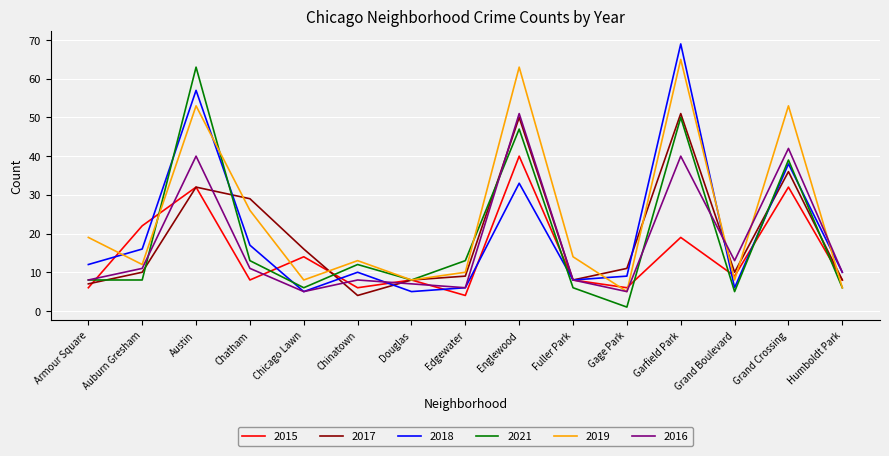

What is the difference between the maximum and minimum values in the 2015 series?

36